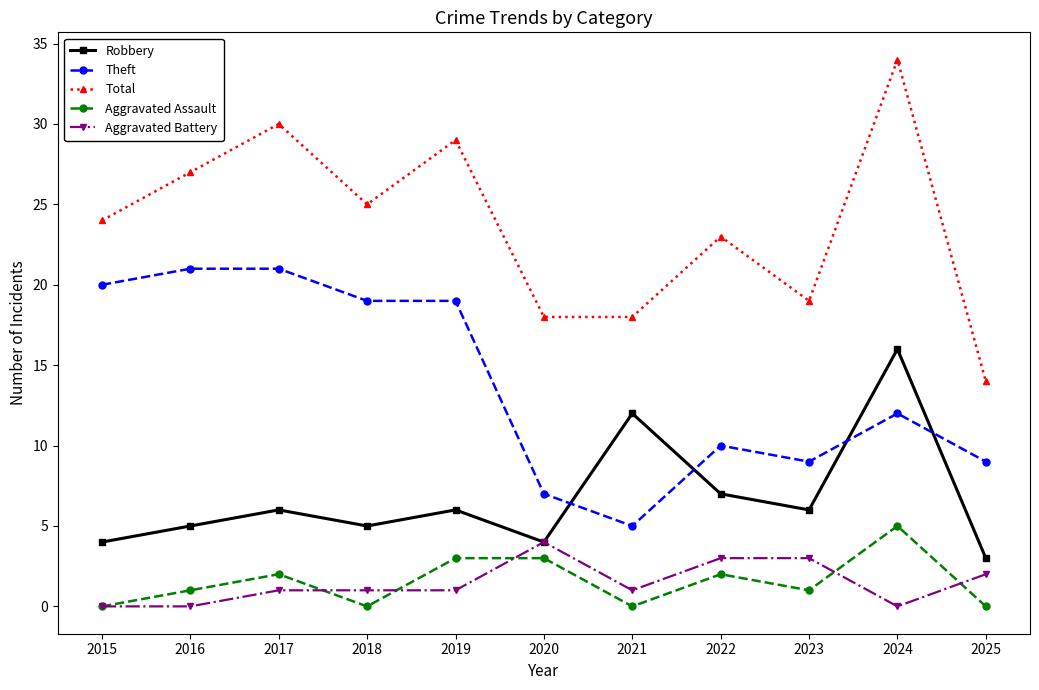

How many interior local peaks does the Total series have?

4